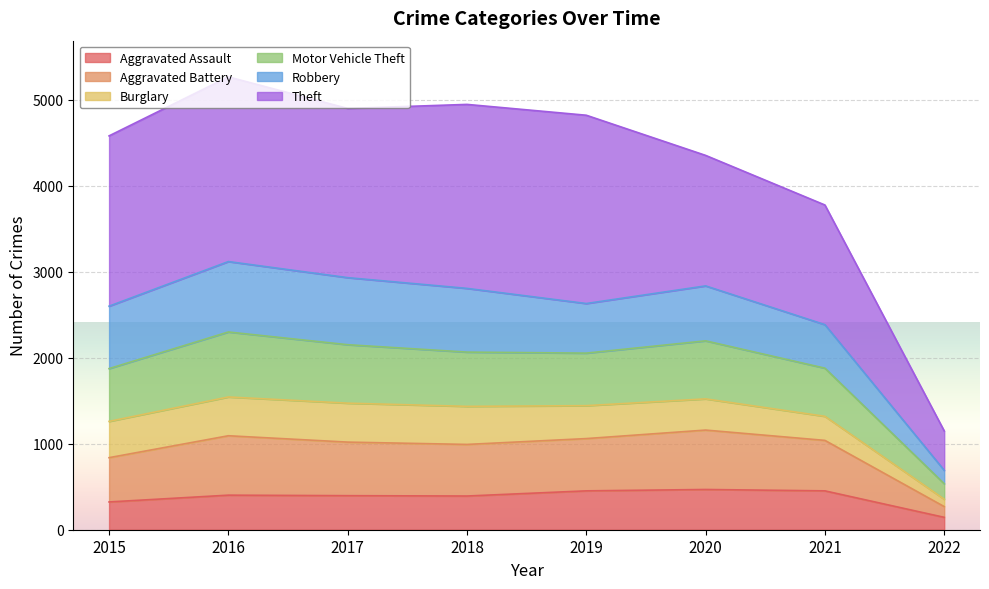

What is the difference between the Aggravated Battery values at 2018 and 2017?

37